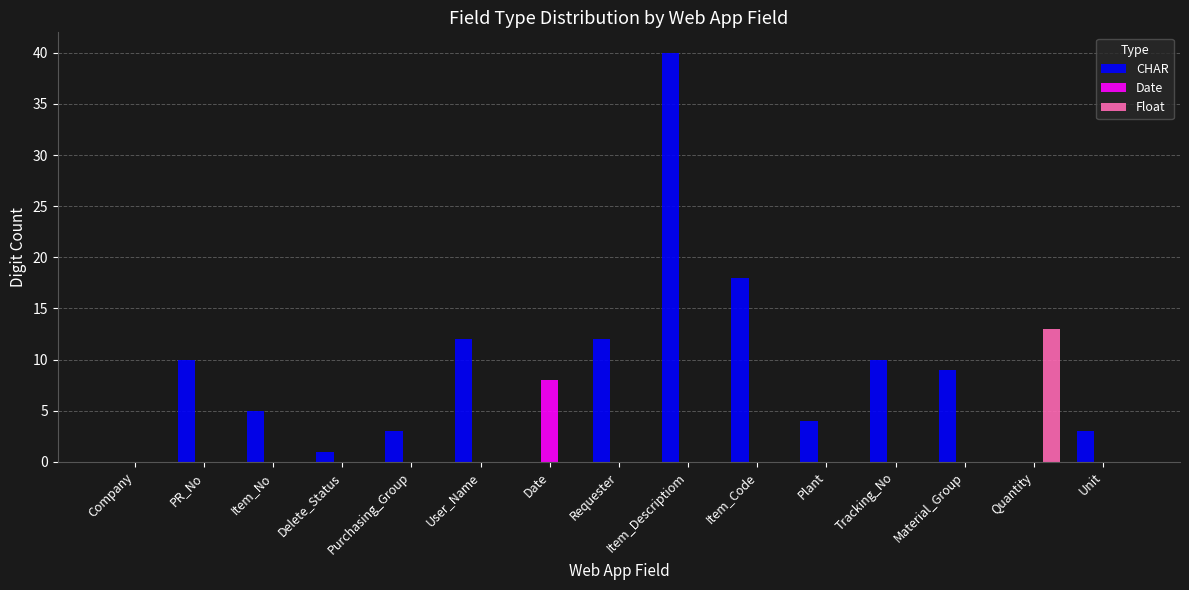

Reading left to right, list all the values displayed in this chart.

CHAR: Company=0	PR_No=10	Item_No=5	Delete_Status=1	Purchasing_Group=3	User_Name=12	Date=0	Requester=12	Item_Descriptiom=40	Item_Code=18	Plant=4	Tracking_No=10	Material_Group=9	Quantity=0	Unit=3
Date: Company=0	PR_No=0	Item_No=0	Delete_Status=0	Purchasing_Group=0	User_Name=0	Date=8	Requester=0	Item_Descriptiom=0	Item_Code=0	Plant=0	Tracking_No=0	Material_Group=0	Quantity=0	Unit=0
Float: Company=0	PR_No=0	Item_No=0	Delete_Status=0	Purchasing_Group=0	User_Name=0	Date=0	Requester=0	Item_Descriptiom=0	Item_Code=0	Plant=0	Tracking_No=0	Material_Group=0	Quantity=13	Unit=0